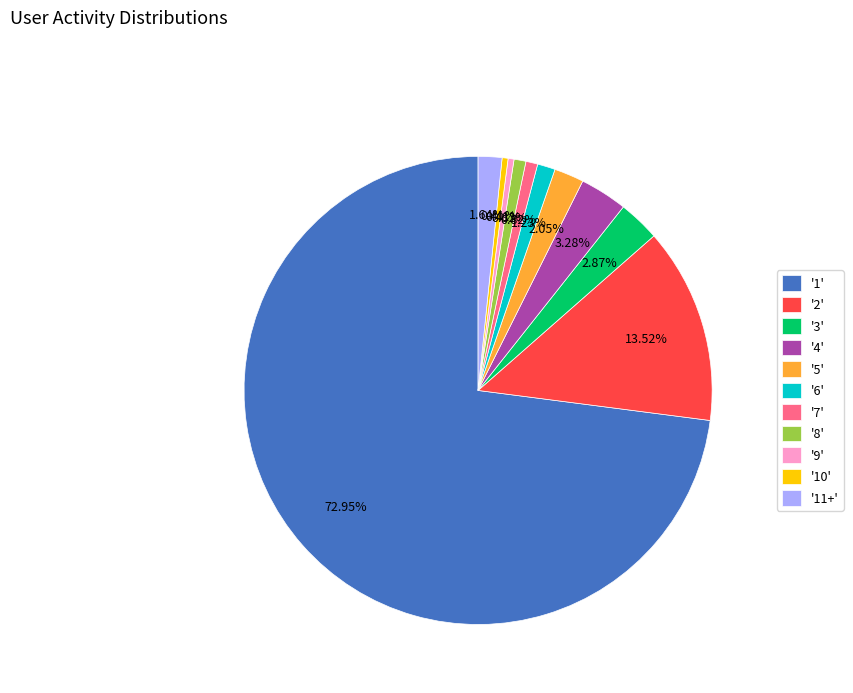

What is the largest slice in the pie chart?

'1'